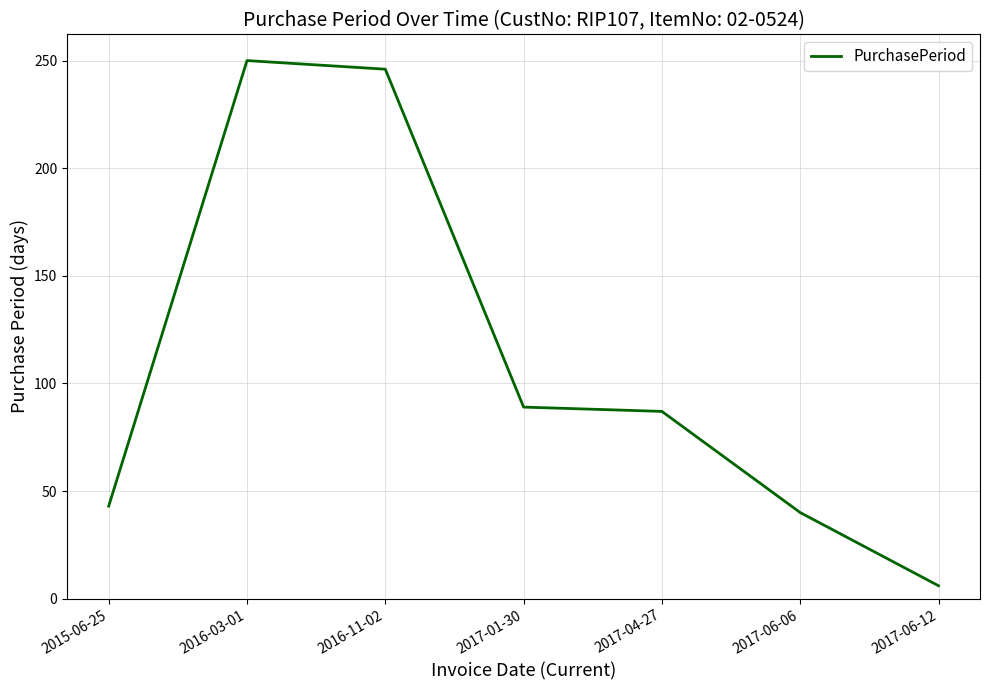

Read the value at 2016-03-01, to the nearest 10.

250